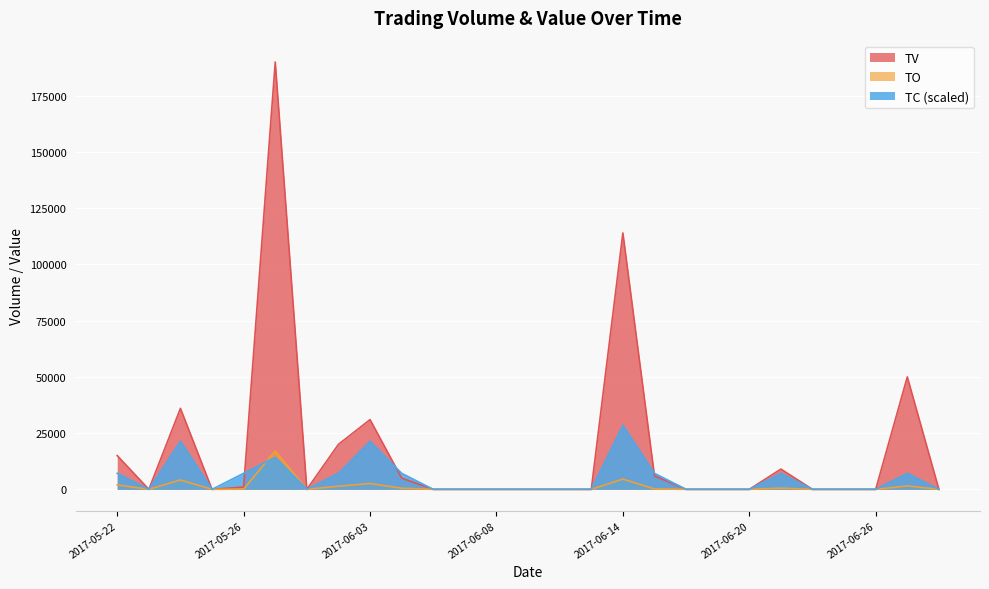

Reading right to left, extract all data points from this chart.

TV: 0	50000	0	0	0	9000	0	0	0	6000	114000	0	0	0	0	0	0	5000	31000	20000	0	190000	1000	0	36000	0	15000
TO: 0	1500	0	0	0	540	0	0	0	180	4560	0	0	0	0	0	0	500	2590	1400	0	17100	100	0	4170	0	1950
TC: 0	7125	0	0	0	7125	0	0	0	7125	28500	0	0	0	0	0	0	7125	21375	7125	0	14250	7125	0	21375	0	7125